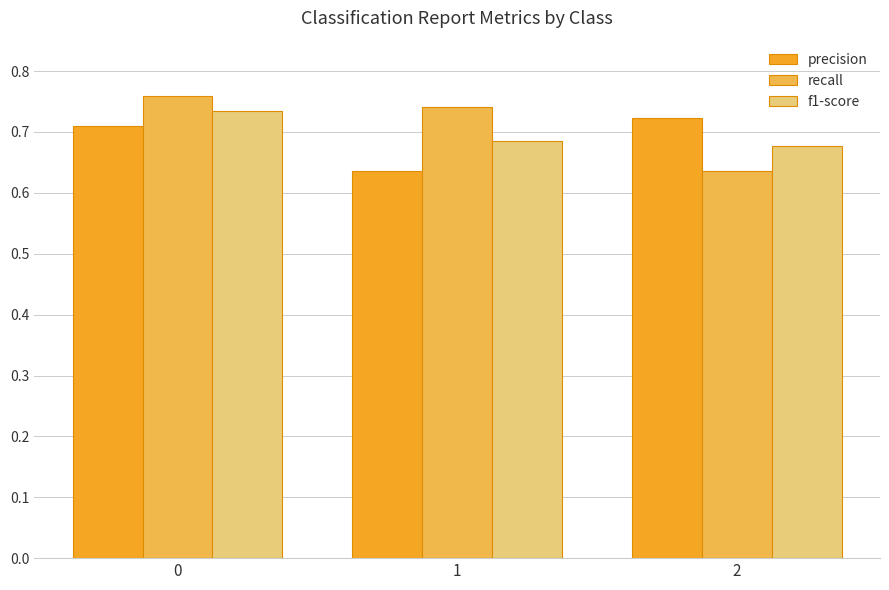

List the labels in order of recall value, largest first.

0, 1, 2